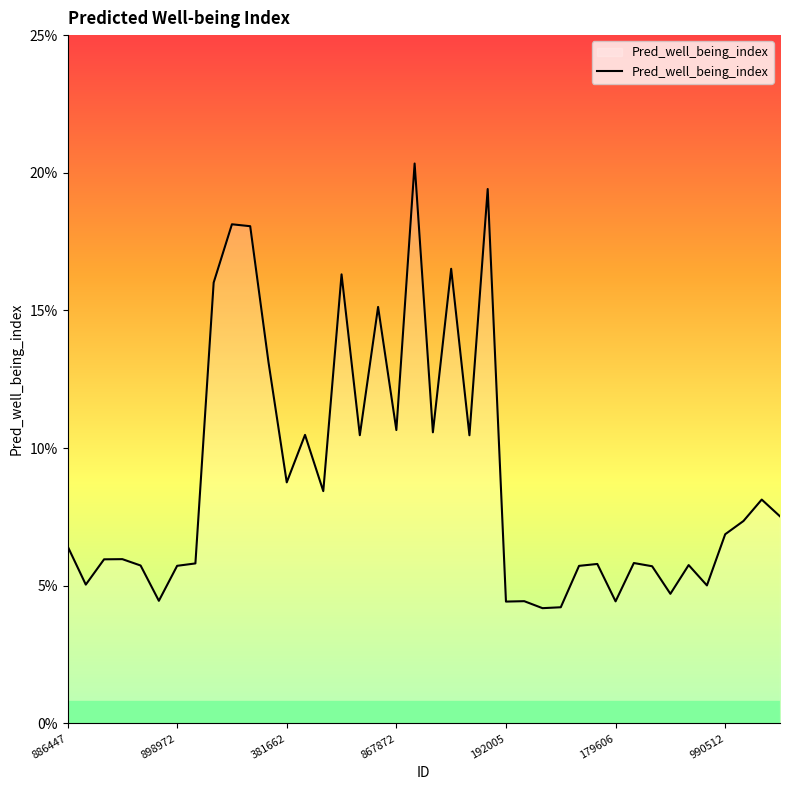

Does the chart have visible grid lines?

No